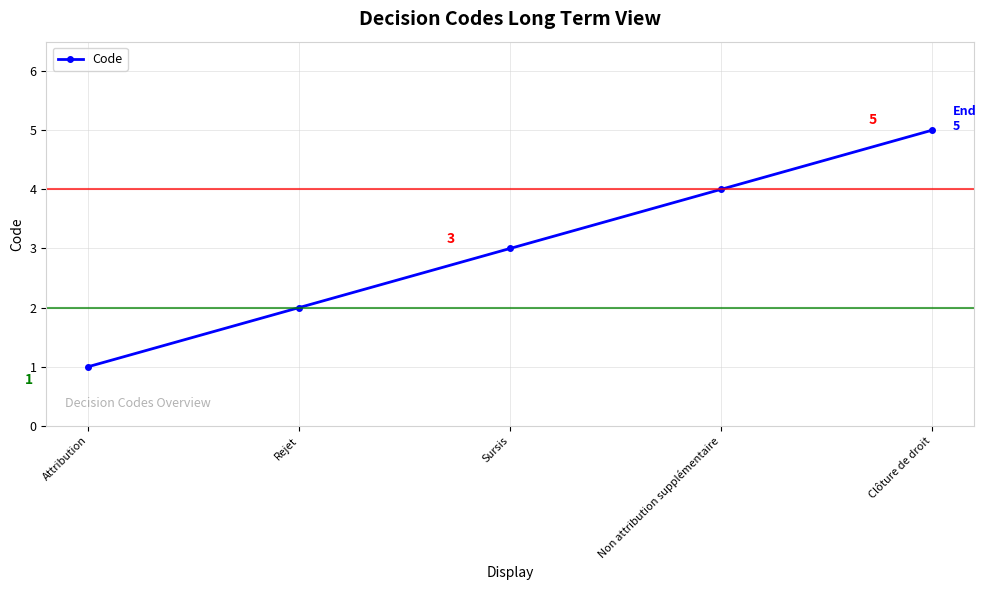

How many distinct data groups are displayed?

1